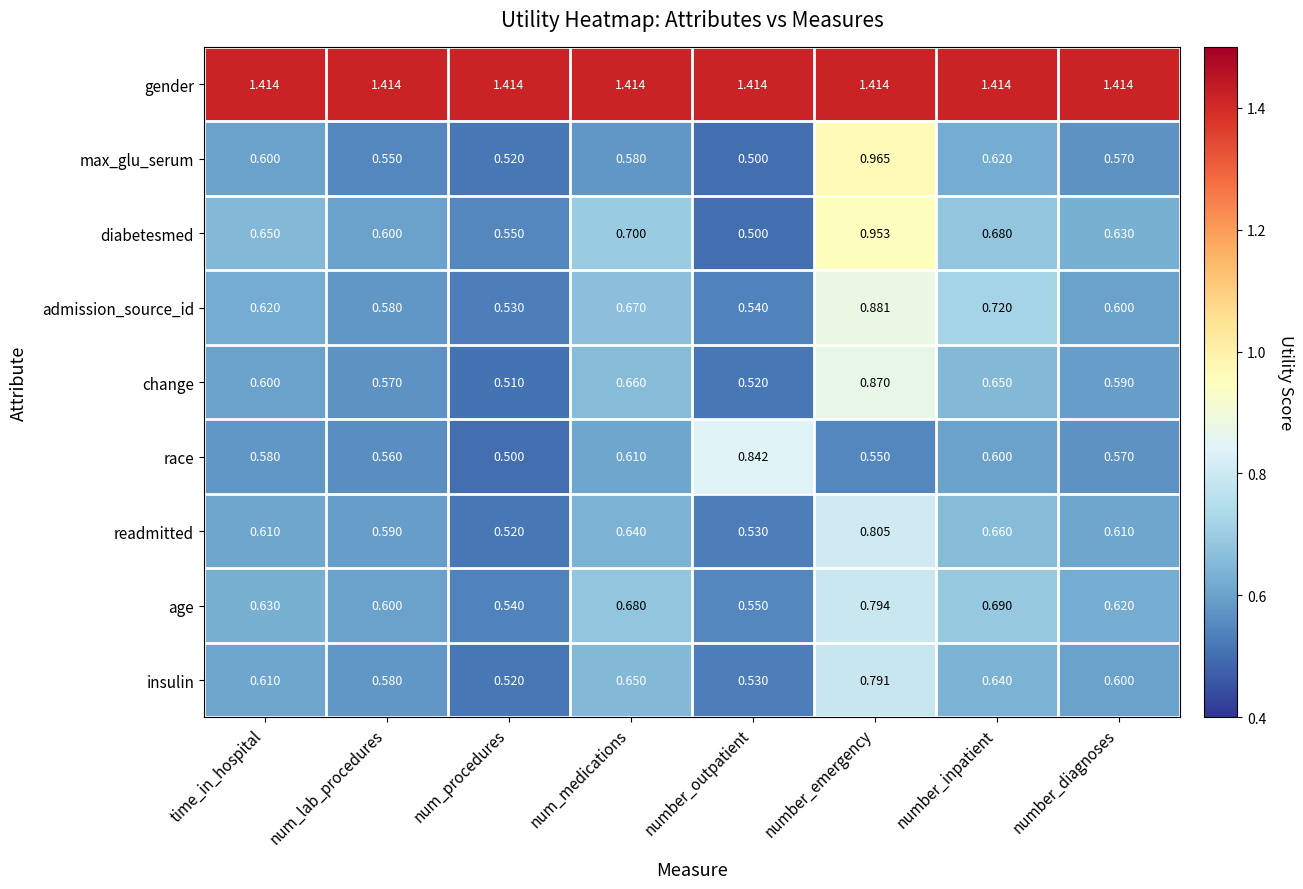

Is the value of max_glu_serum at number_inpatient greater than the value of gender at number_outpatient?

No